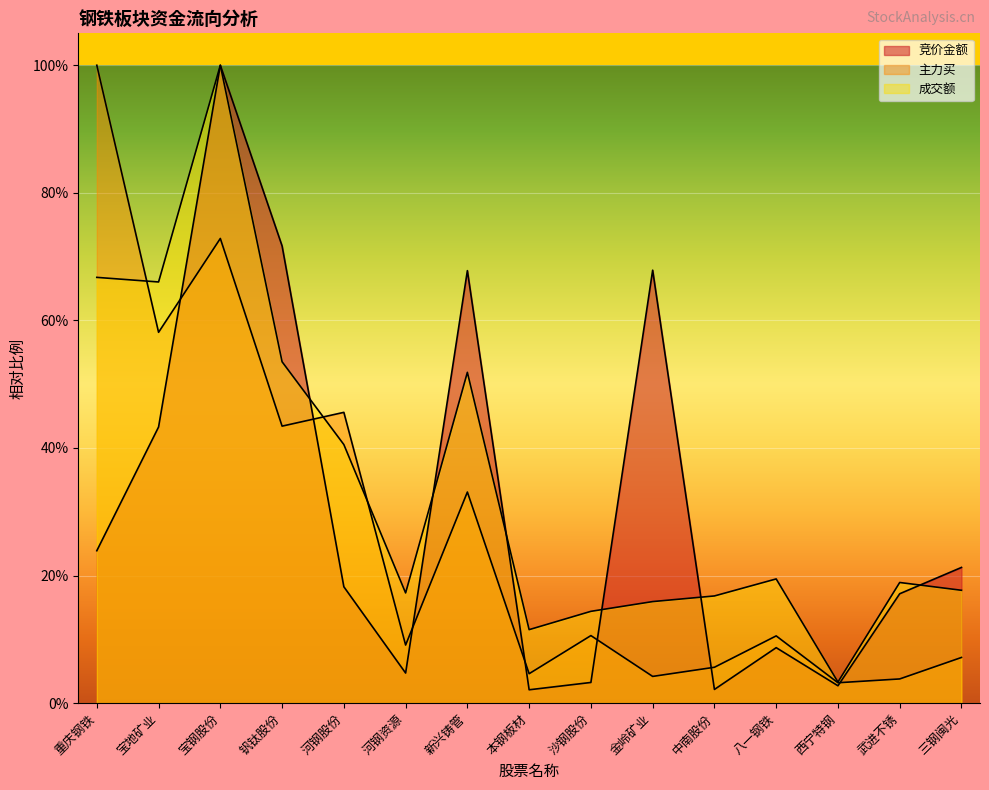

Count the number of data series in this chart.

3